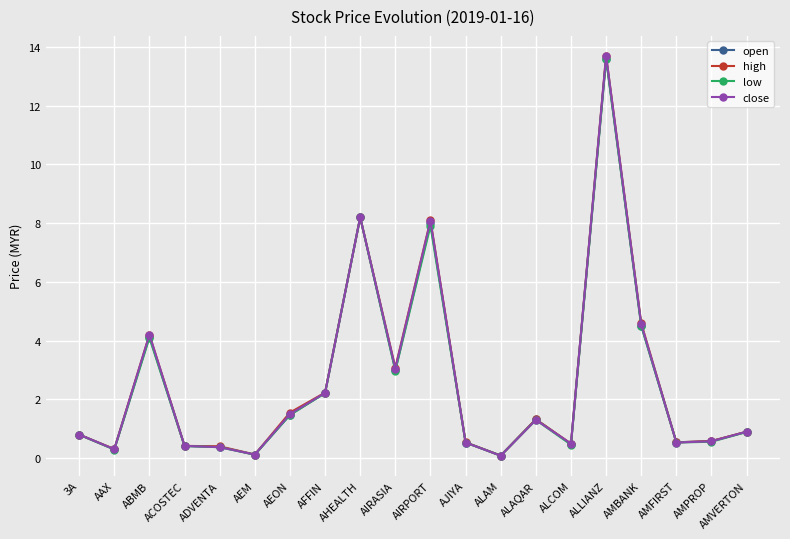

What is the value of the low point at the 11th from the left?

7.9